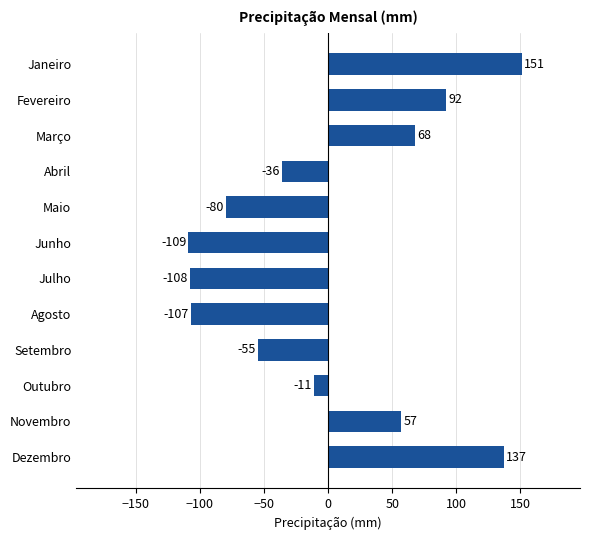

Count the number of values greater than -10.

5